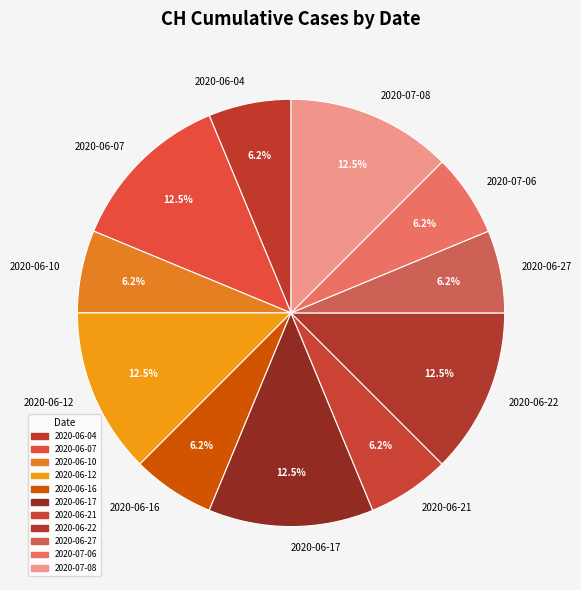

Approximately how many times larger is the value at 2020-06-17 compared to 2020-06-07?

1.0